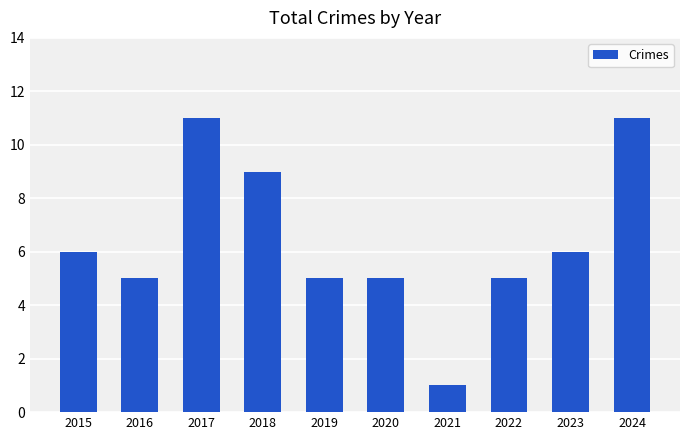

How many values are between 5 and 9?

7